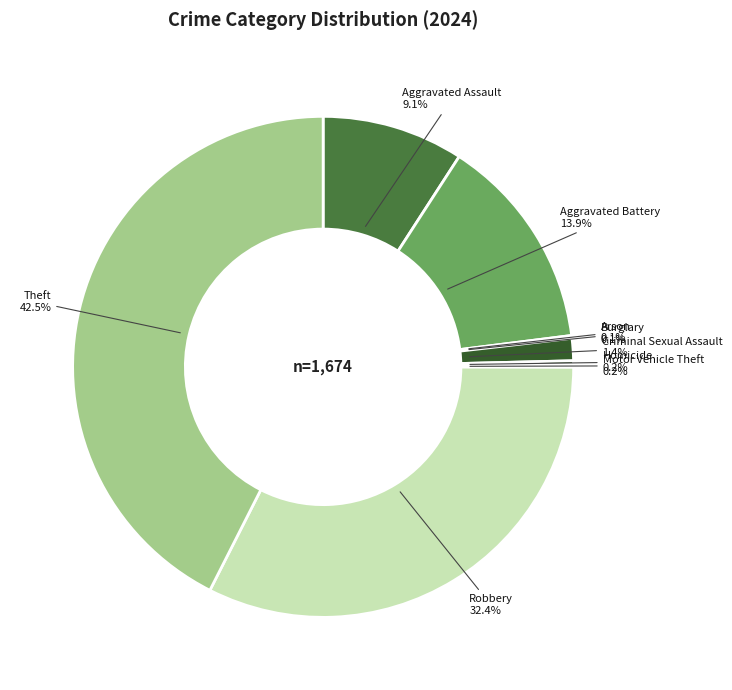

How much of the chart is everything except Aggravated Battery?

86.1%